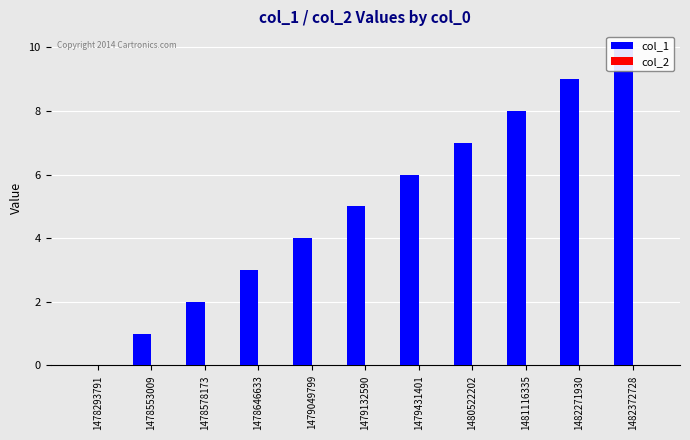

What is the difference between the maximum and minimum values in the col_1 series?

10